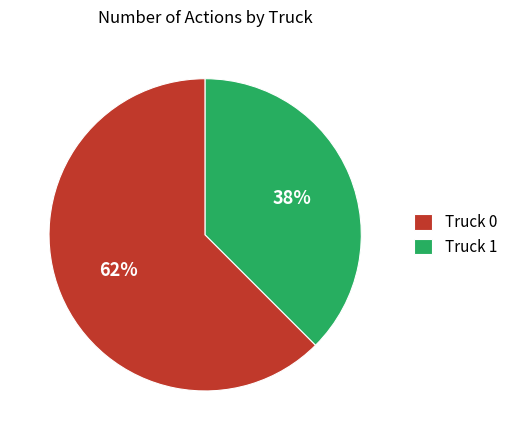

Rank the categories by value from lowest to highest.

Truck 1, Truck 0